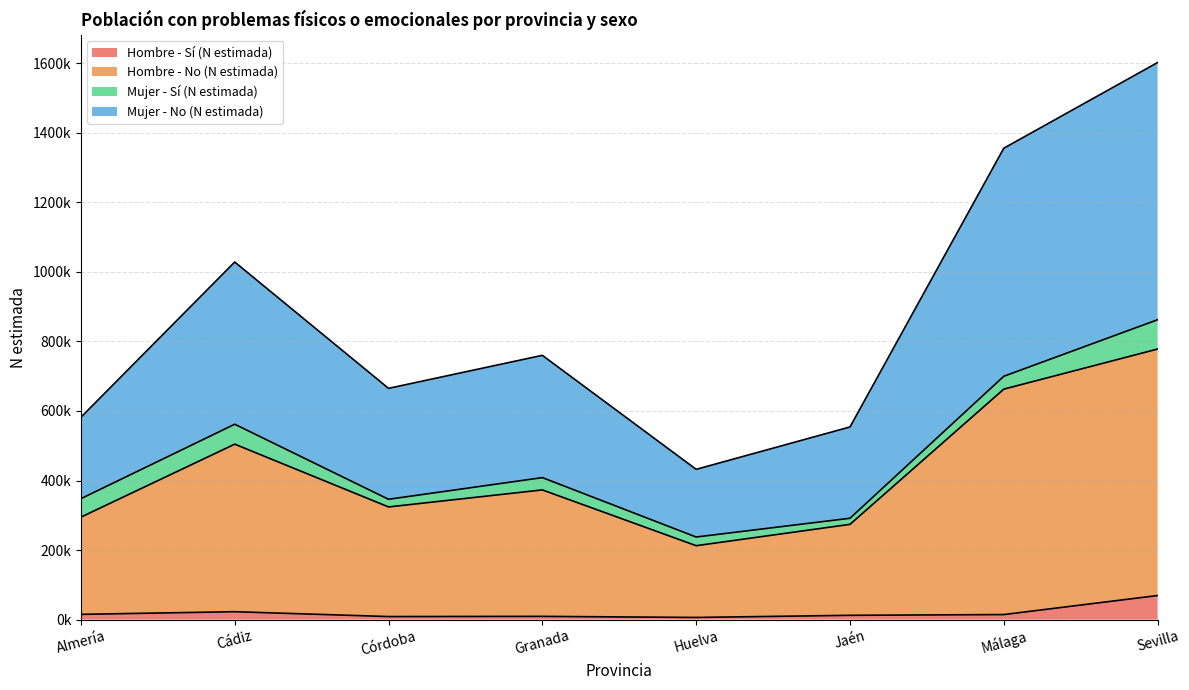

Does the chart have visible grid lines?

Yes